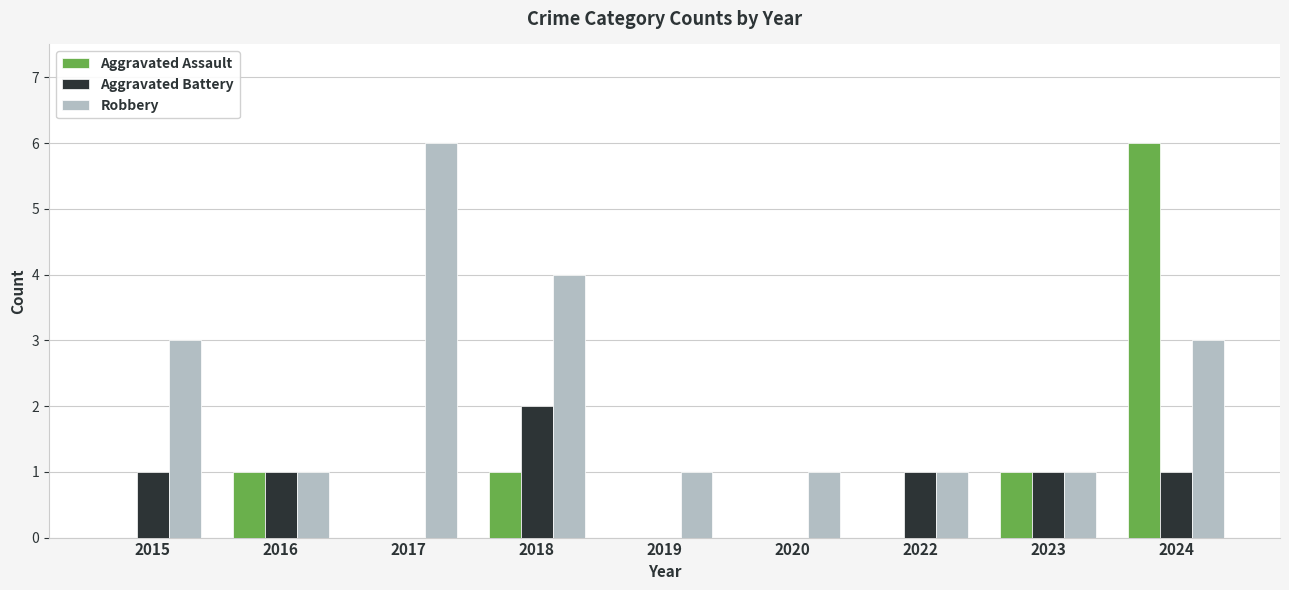

Reading left to right, list all the values displayed in this chart.

Aggravated Assault: 2015=0	2016=1	2017=0	2018=1	2019=0	2020=0	2022=0	2023=1	2024=6
Aggravated Battery: 2015=1	2016=1	2017=0	2018=2	2019=0	2020=0	2022=1	2023=1	2024=1
Robbery: 2015=3	2016=1	2017=6	2018=4	2019=1	2020=1	2022=1	2023=1	2024=3